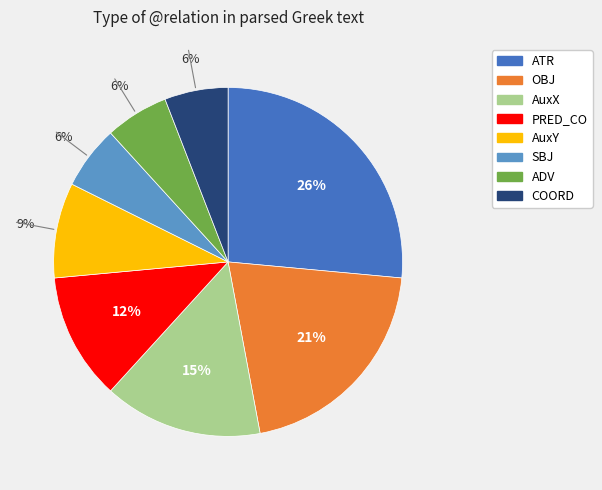

What percentage is the SBJ slice, to the nearest percent?

6%